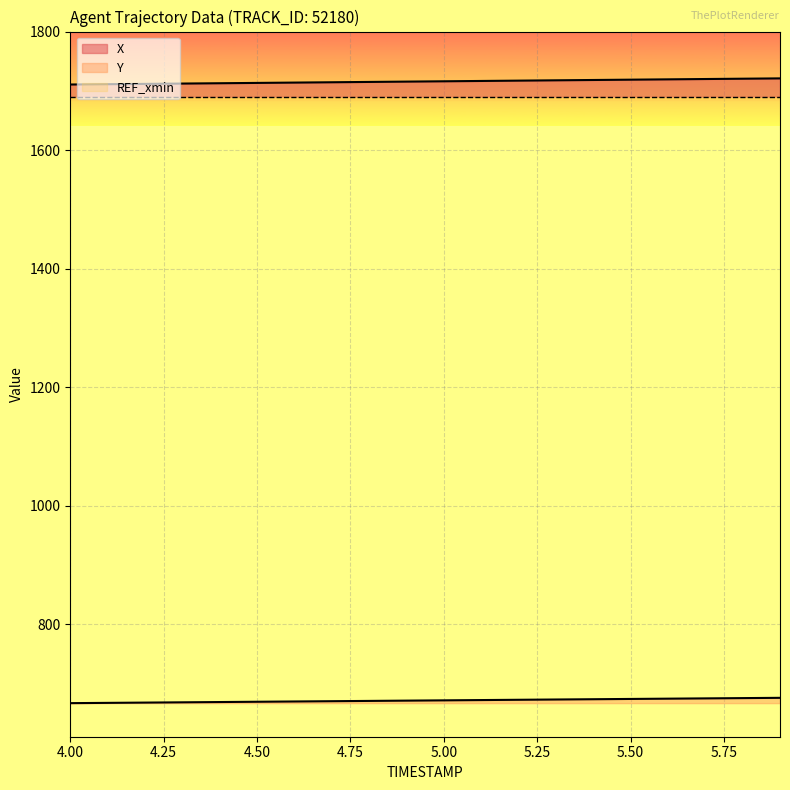

True or false: X has more than 0 points higher than both neighbors.

False